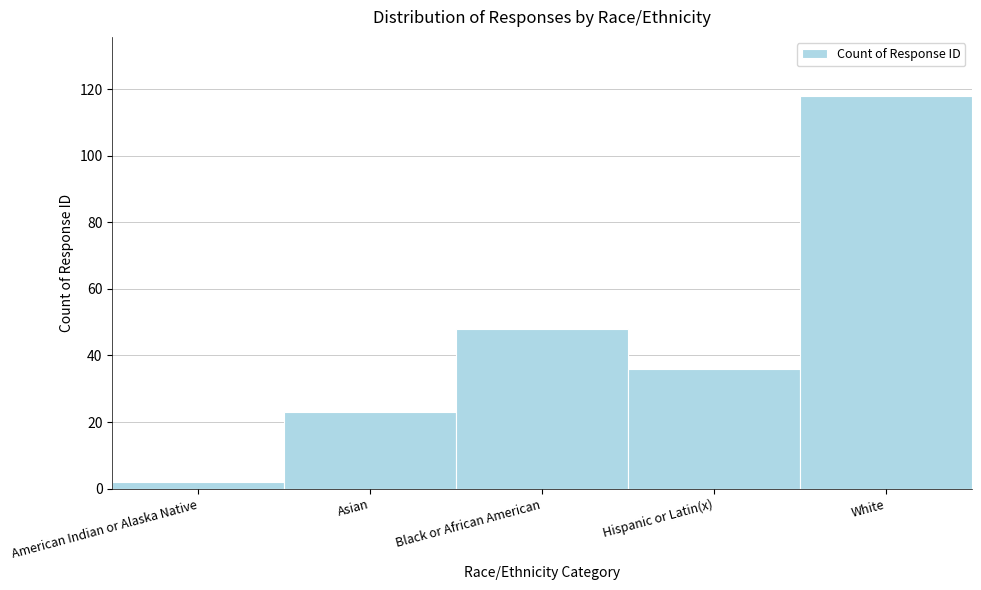

Reading right to left, transcribe all the data shown in this chart.

White=118	Hispanic or Latin(x)=36	Black or African American=48	Asian=23	American Indian or Alaska Native=2